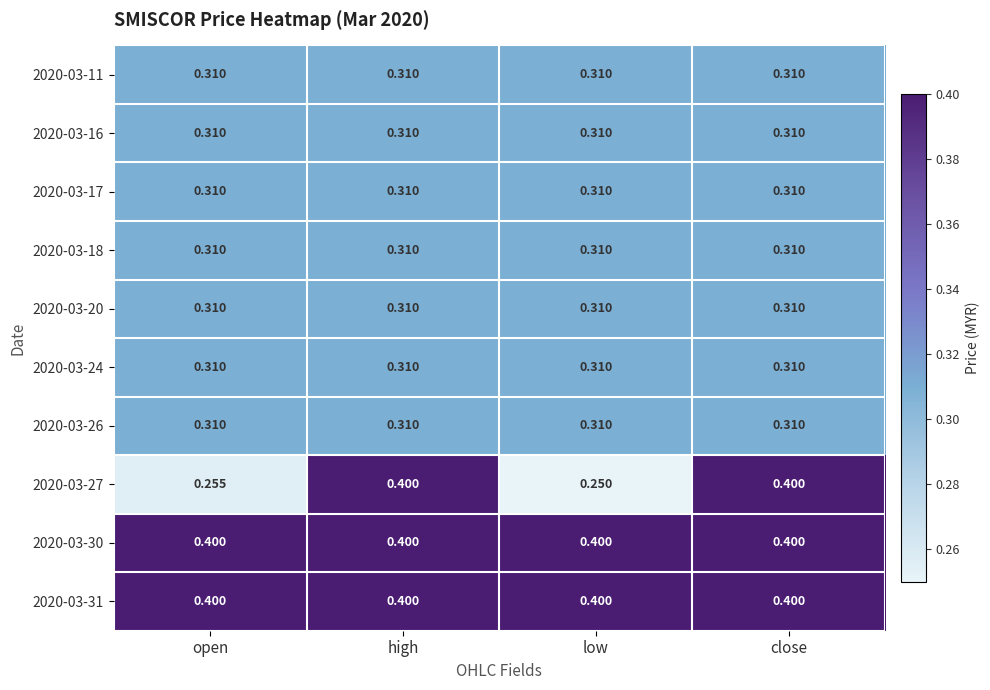

Reading left to right, what are all the values shown in this chart?

2020-03-11: open=0.3	high=0.3	low=0.3	close=0.3
2020-03-16: open=0.3	high=0.3	low=0.3	close=0.3
2020-03-17: open=0.3	high=0.3	low=0.3	close=0.3
2020-03-18: open=0.3	high=0.3	low=0.3	close=0.3
2020-03-20: open=0.3	high=0.3	low=0.3	close=0.3
2020-03-24: open=0.3	high=0.3	low=0.3	close=0.3
2020-03-26: open=0.3	high=0.3	low=0.3	close=0.3
2020-03-27: open=0.3	high=0.4	low=0.2	close=0.4
2020-03-30: open=0.4	high=0.4	low=0.4	close=0.4
2020-03-31: open=0.4	high=0.4	low=0.4	close=0.4